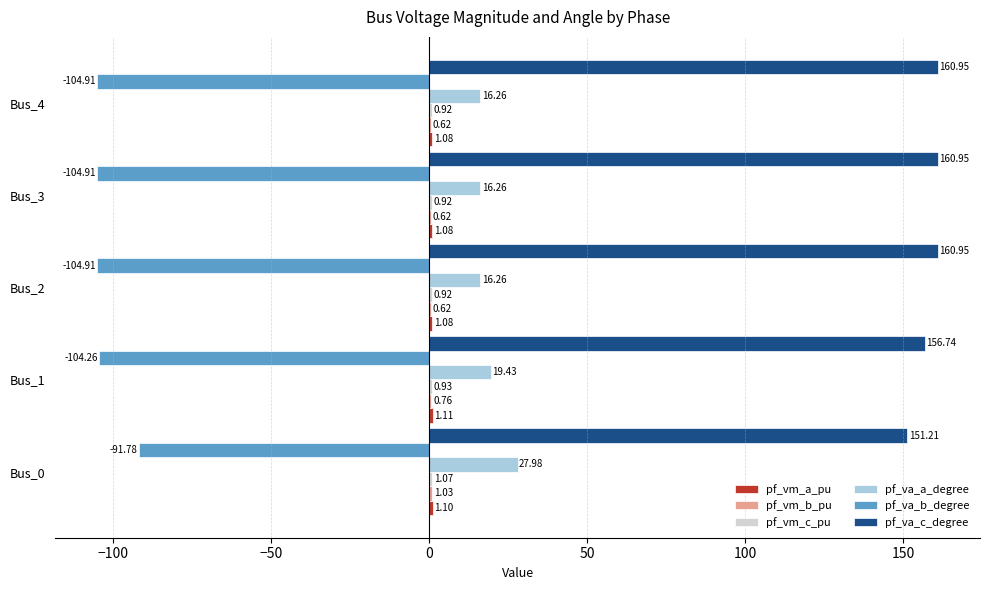

Between Bus_0 and Bus_4, which series saw the biggest shift?

pf_va_b_degree